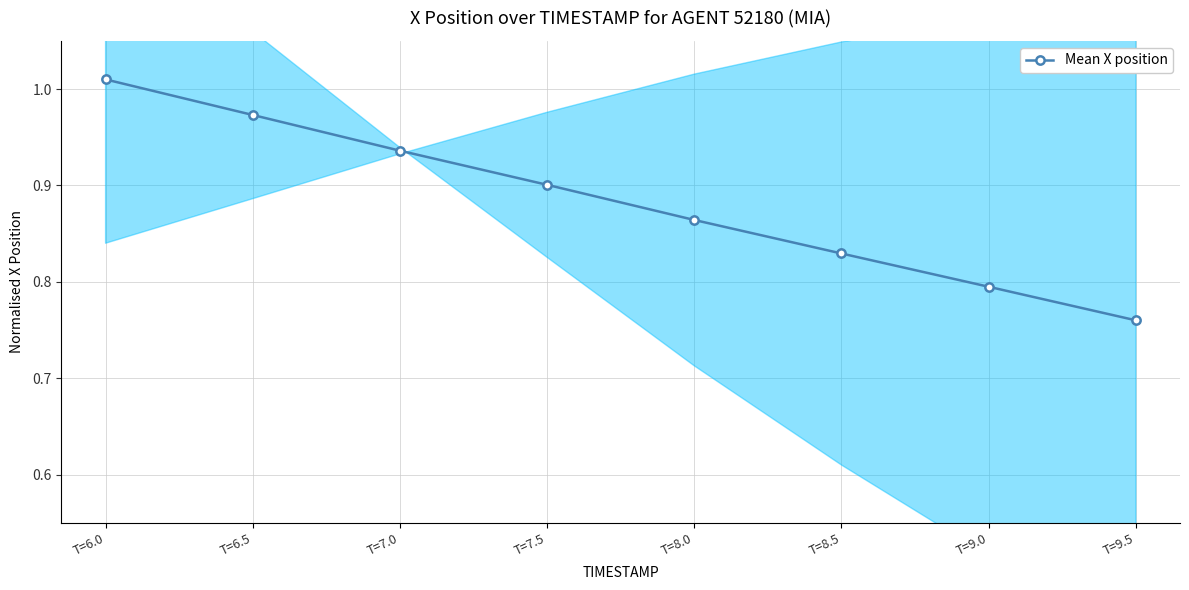

The chart shows a value of 1.0 at T=6.0. True or false?

True